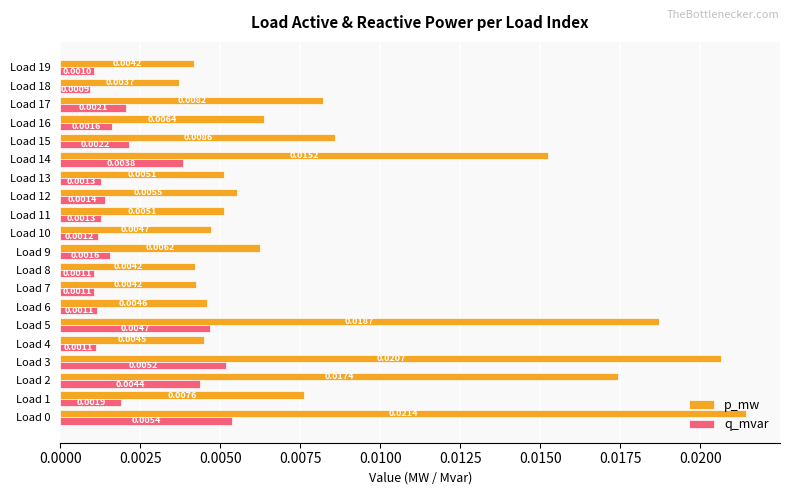

Count the p_mw values in the range 0 to 1.

20